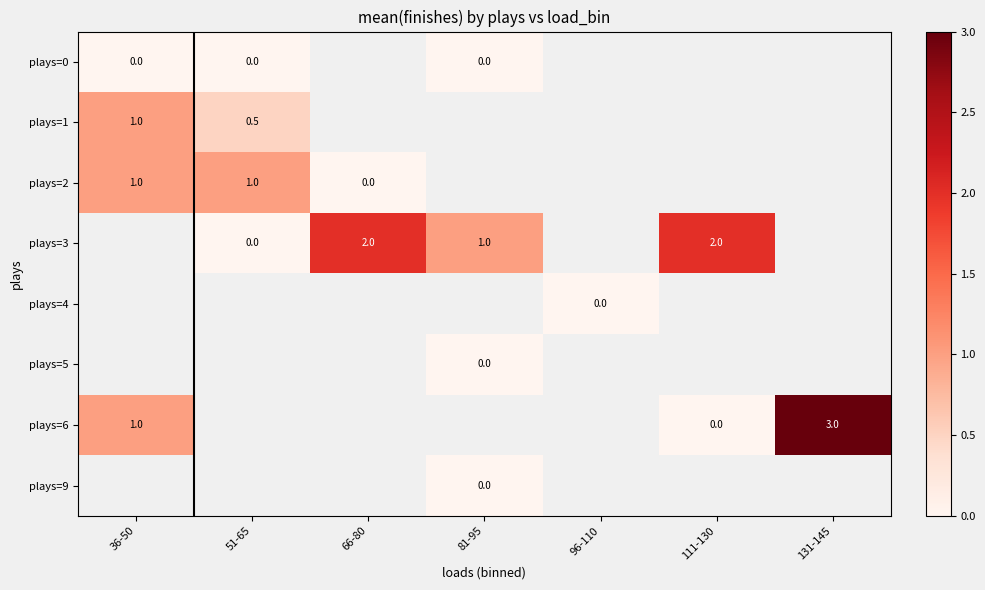

How many positive values does the plays=6 series have?

2